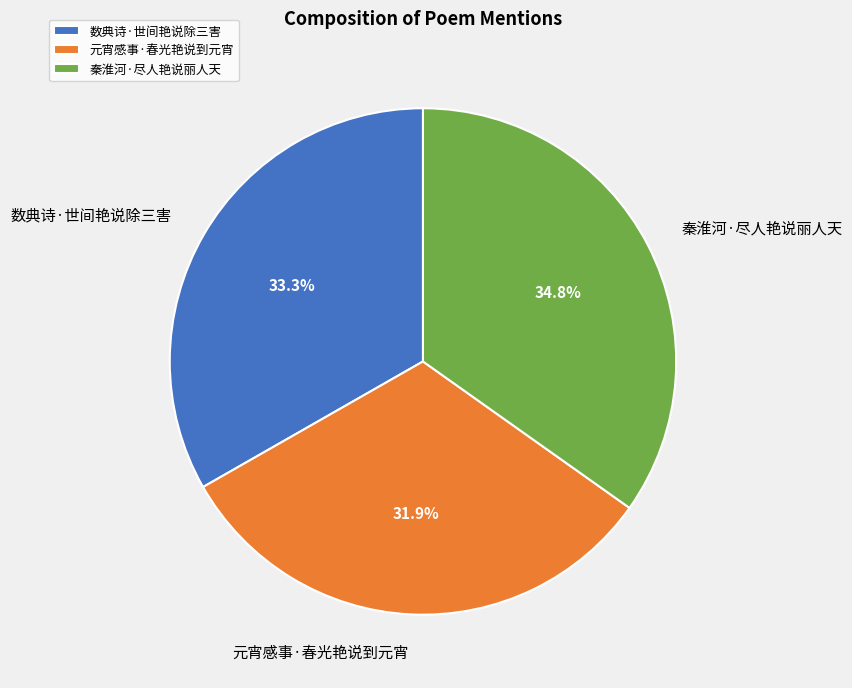

Combined, do 数典诗·世间艳说除三害 and 元宵感事·春光艳说到元宵 account for over 50%?

Yes